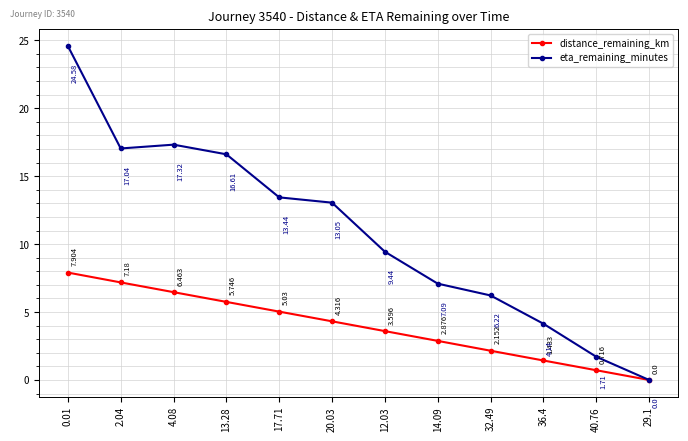

Which series has the largest range (max minus min)?

eta_remaining_minutes